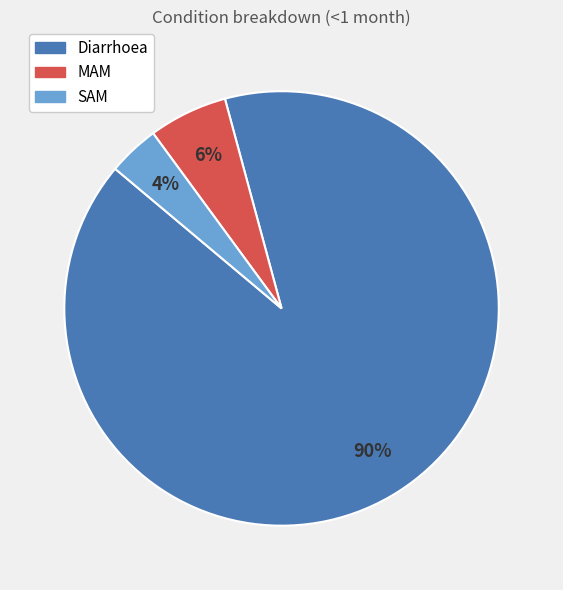

The MAM slice represents 13% of the pie. True or false?

False